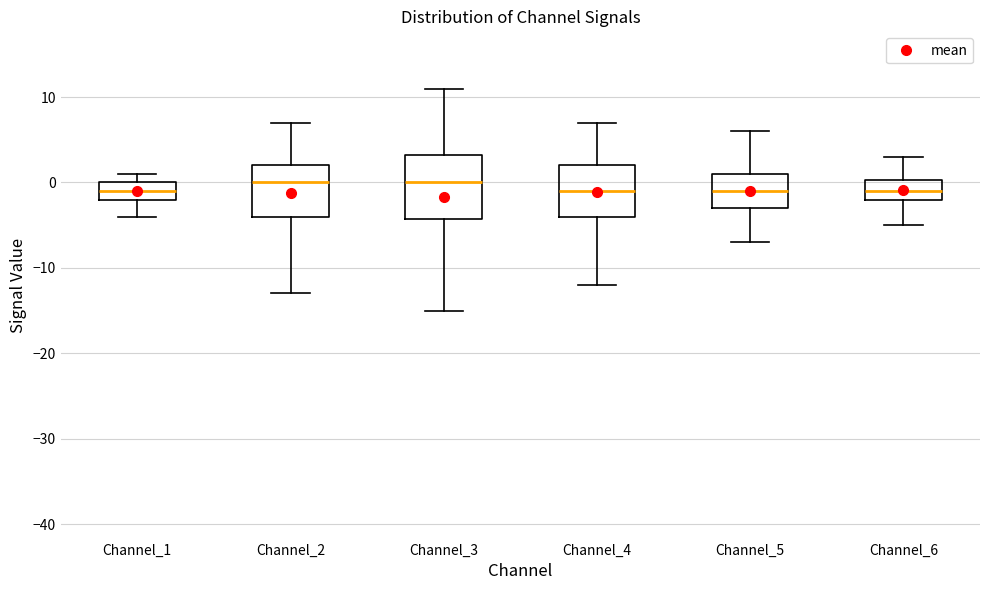

Reading left to right, transcribe this box plot: for each box, give where its median line is, the range the box spans, and where its two whiskers end, as read against the y-axis. The values are not printed on the chart, so give them approximately, as read against the axis.

Channel_1: median -1, box -2 to 0, whiskers -4 to 1
Channel_2: median 0, box -4 to 2, whiskers -13 to 7
Channel_3: median 0, box -4 to 3, whiskers -15 to 11
Channel_4: median -1, box -4 to 2, whiskers -12 to 7
Channel_5: median -1, box -3 to 1, whiskers -7 to 6
Channel_6: median -1, box -2 to 0, whiskers -5 to 3